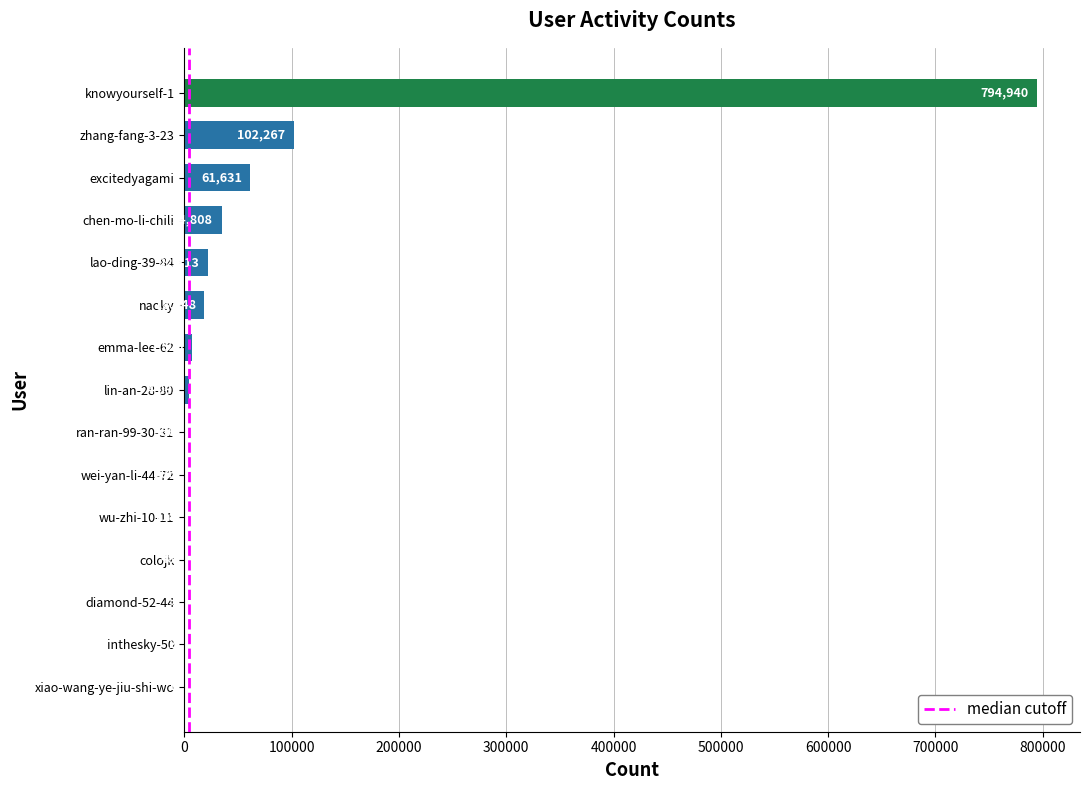

Are the bars horizontal?

Yes